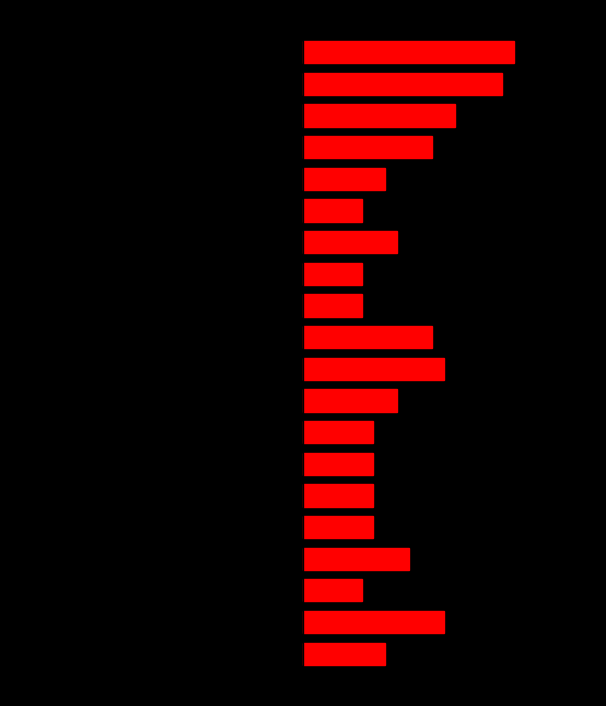

How many groups of bars are there?

20